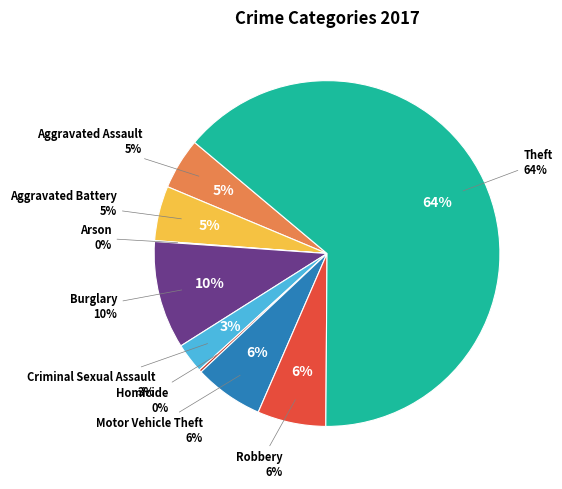

To the nearest percent, what percentage of the pie is Aggravated Battery?

5%